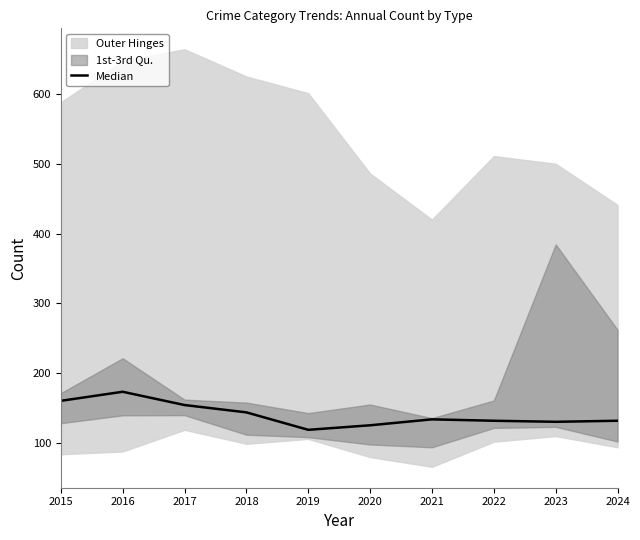

How many lines are shown in the chart?

1